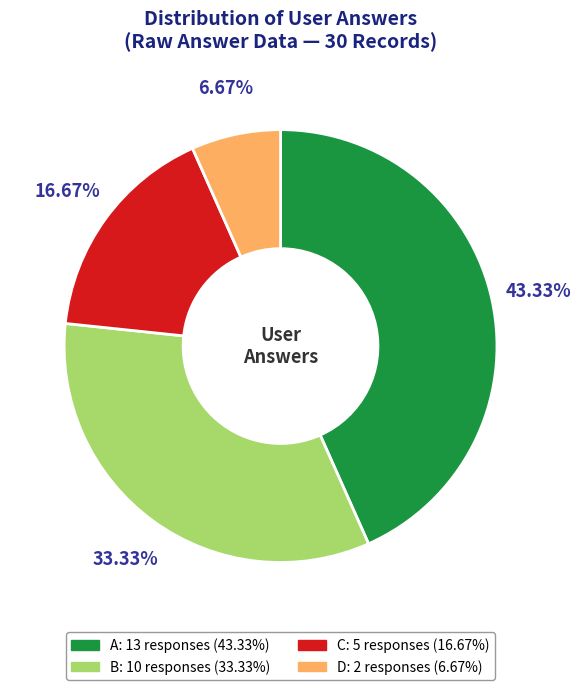

Is there a majority slice in this chart?

No